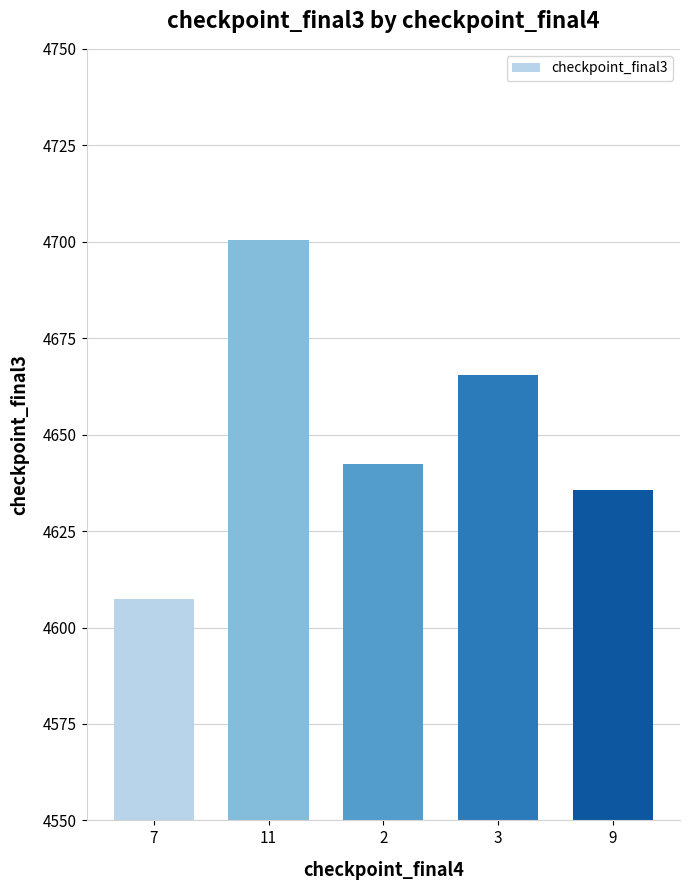

Does the chart contain any negative values?

No